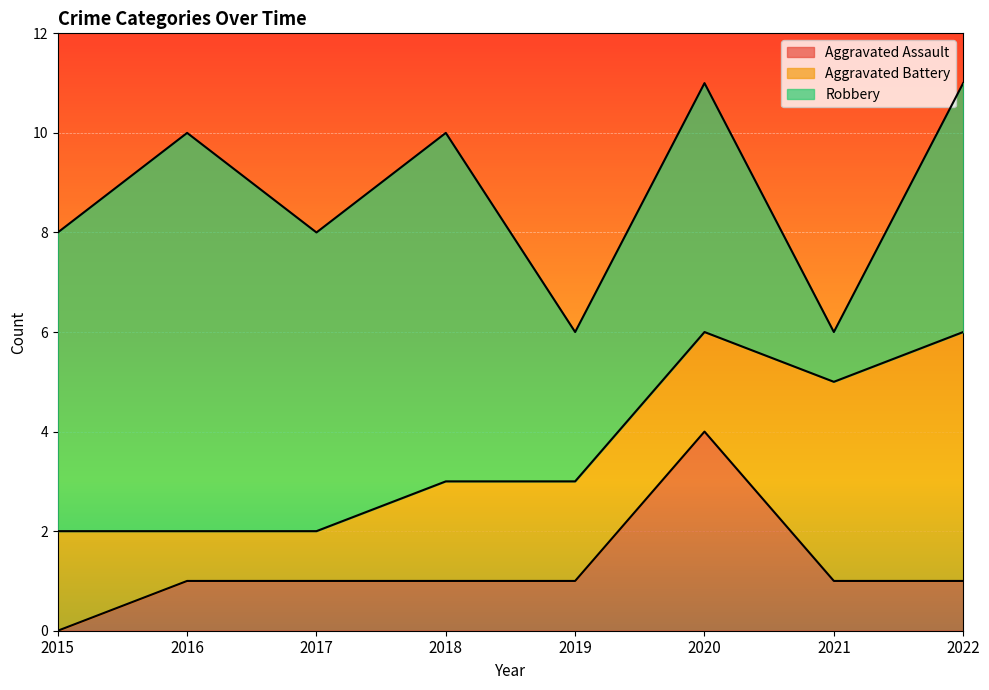

Reading right to left, extract all data points from this chart.

Aggravated Assault: 1	1	4	1	1	1	1	0
Aggravated Battery: 5	4	2	2	2	1	1	2
Robbery: 5	1	5	3	7	6	8	6